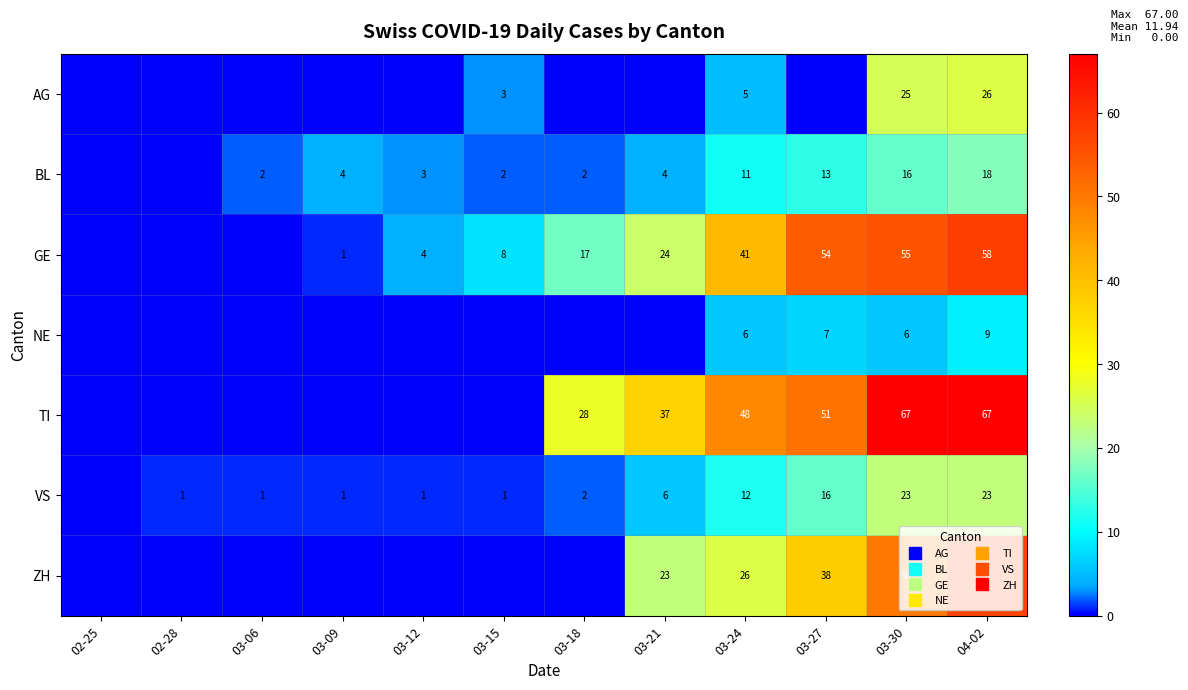

At which label is AG closest to 13?

03-24